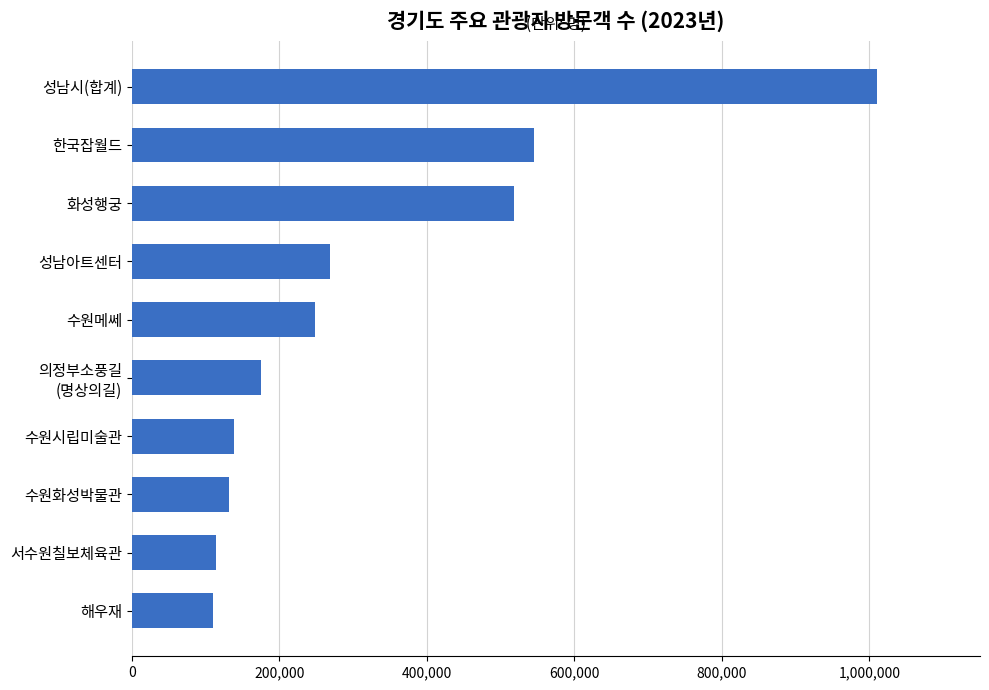

Does the chart contain stacked bars?

No